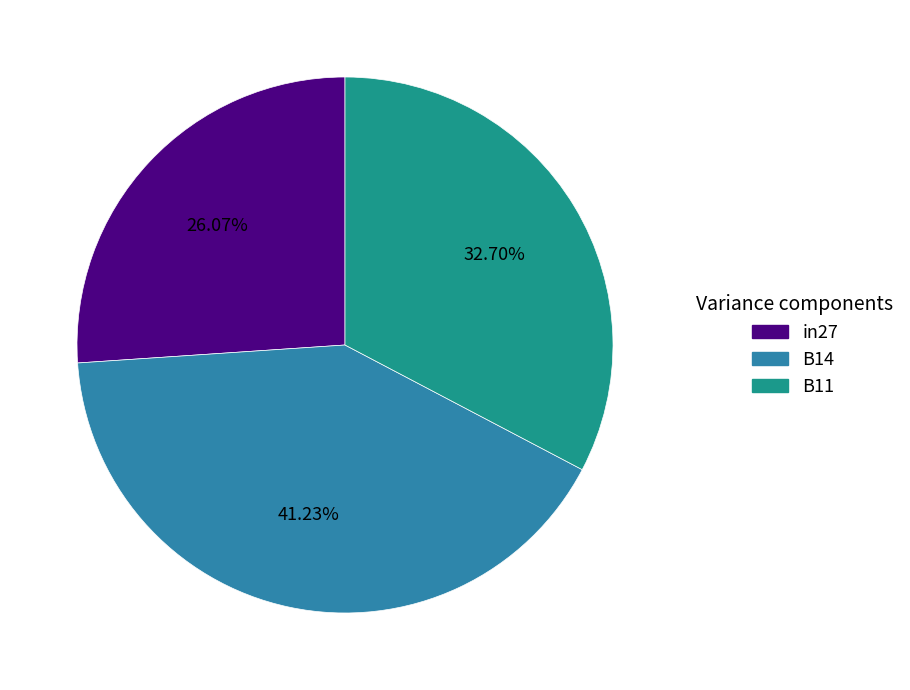

To the nearest percent, what is the difference between the B11 and in27 slice percentages?

7%